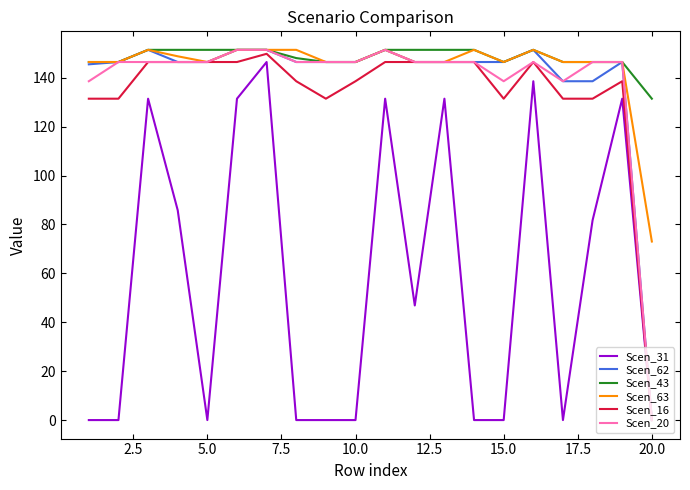

What is the highest value of the Scen_62 series?

151.4